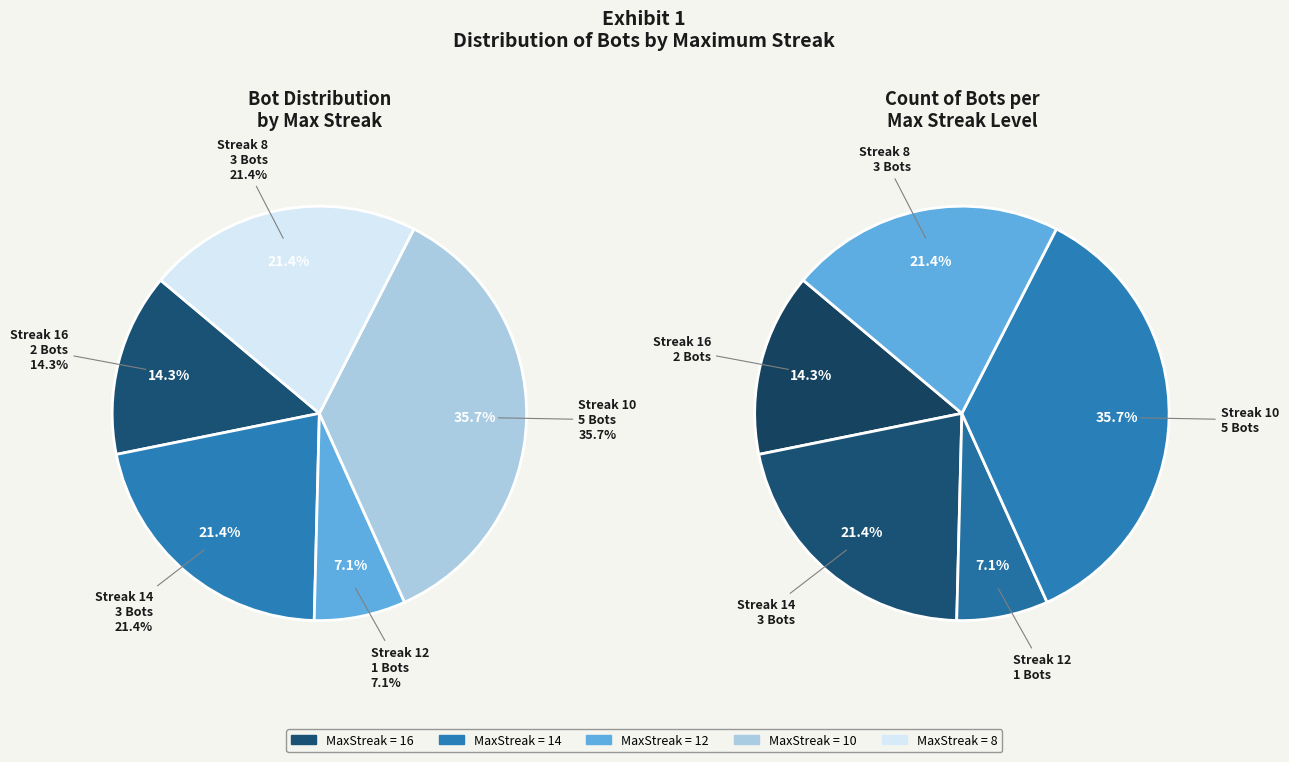

To the nearest percent, what portion does maxStreak_14 represent?

21%